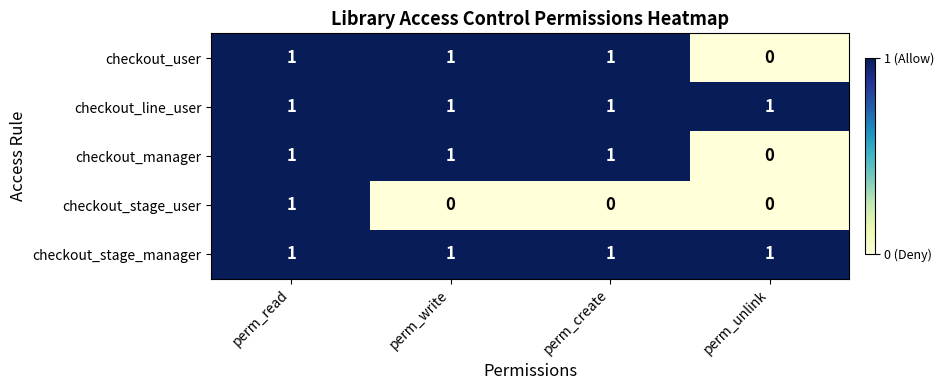

Is it true that checkout_line_user equals 1 at perm_read?

True